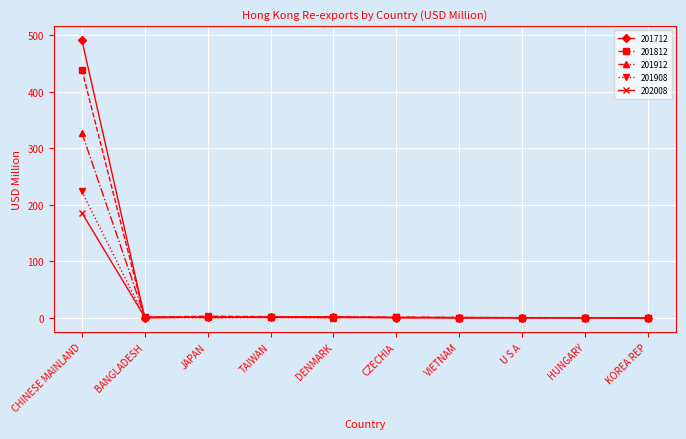

Which series ends up on top after the final intersection of 201912 and 202008?

202008